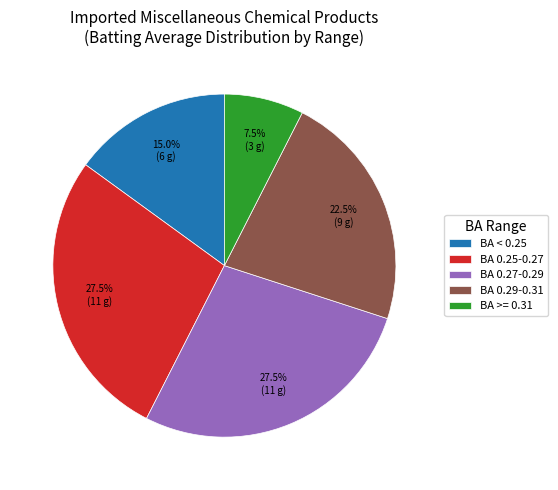

Which category has the smallest portion of the pie?

BA >= 0.31